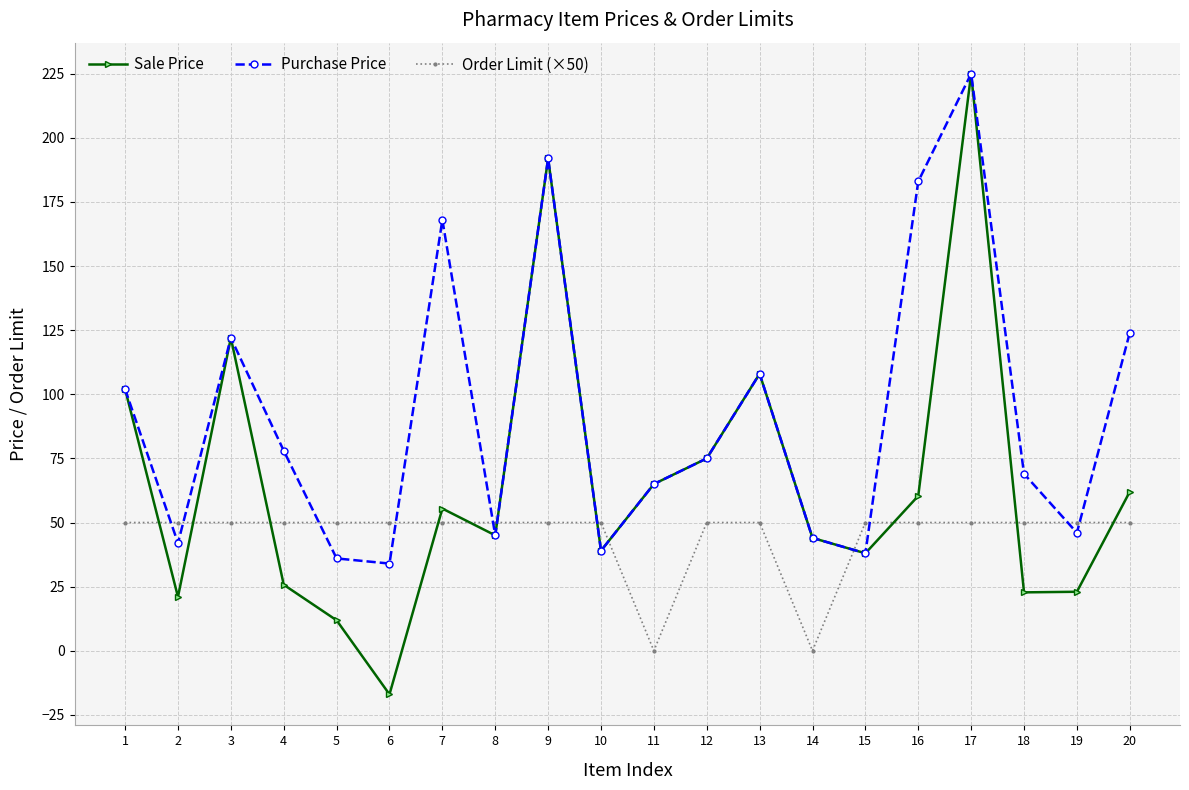

Which category has the highest value in the Purchase Price series?

17